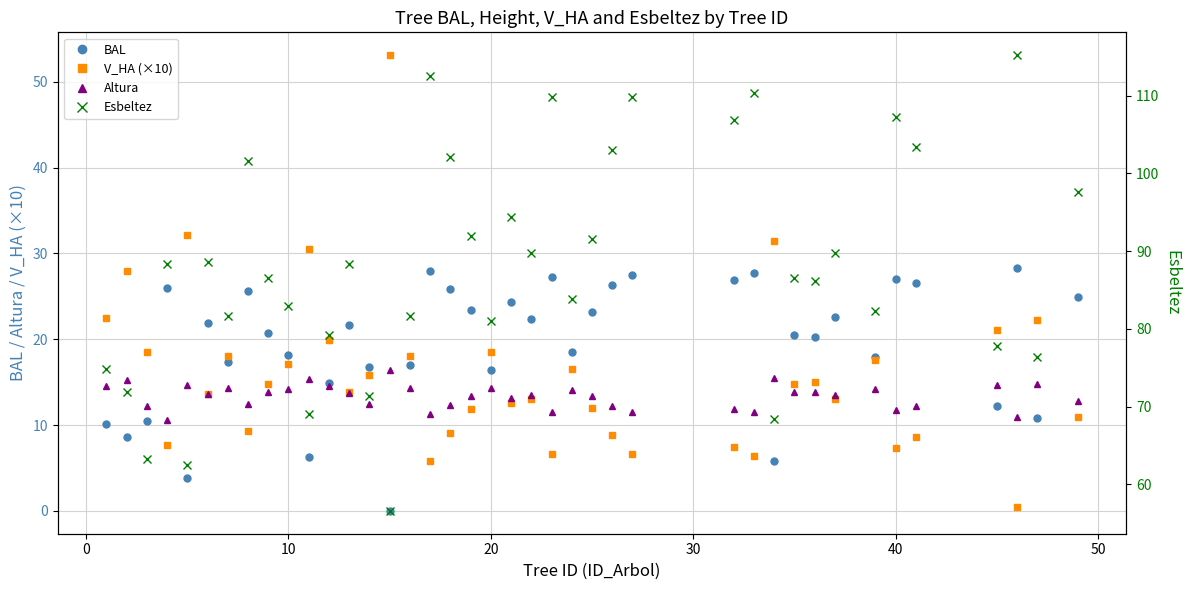

What is the maximum value for BAL?

28.3